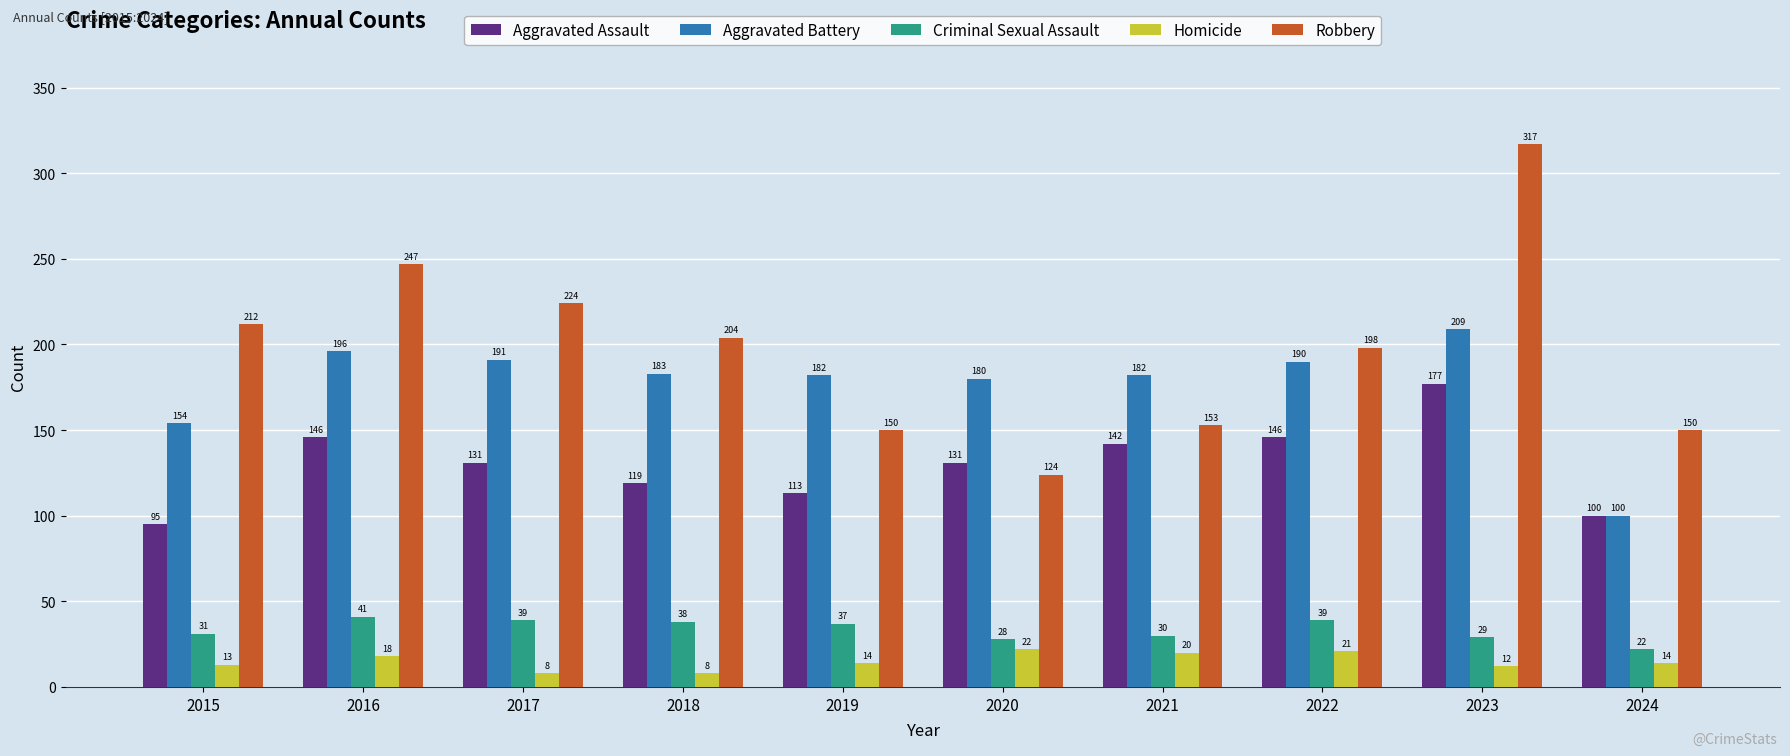

How many groups of bars are there?

10